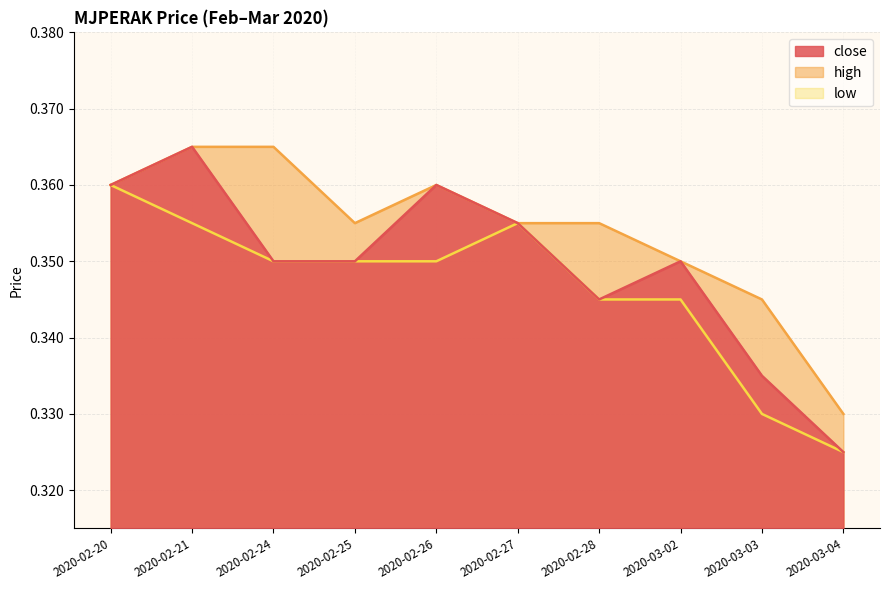

At which category does the chart reach its peak across all series?

2020-02-21